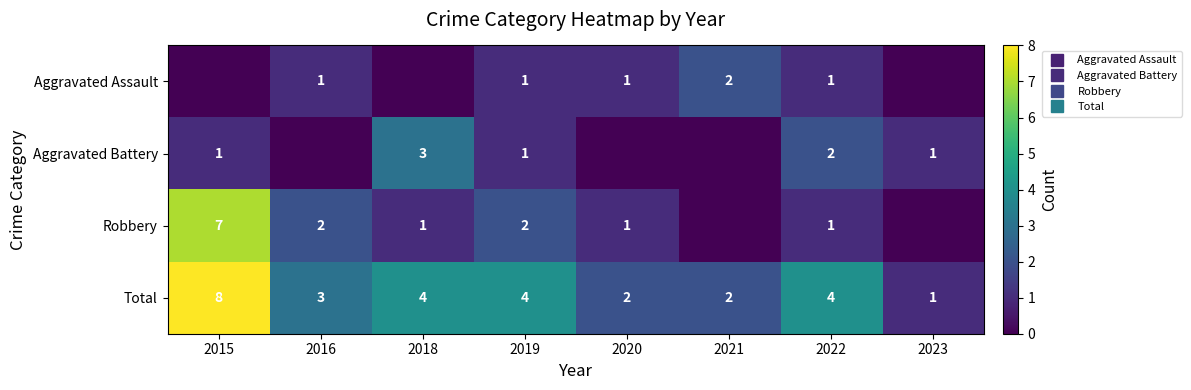

Count the Robbery values in the range 1 to 2.

5